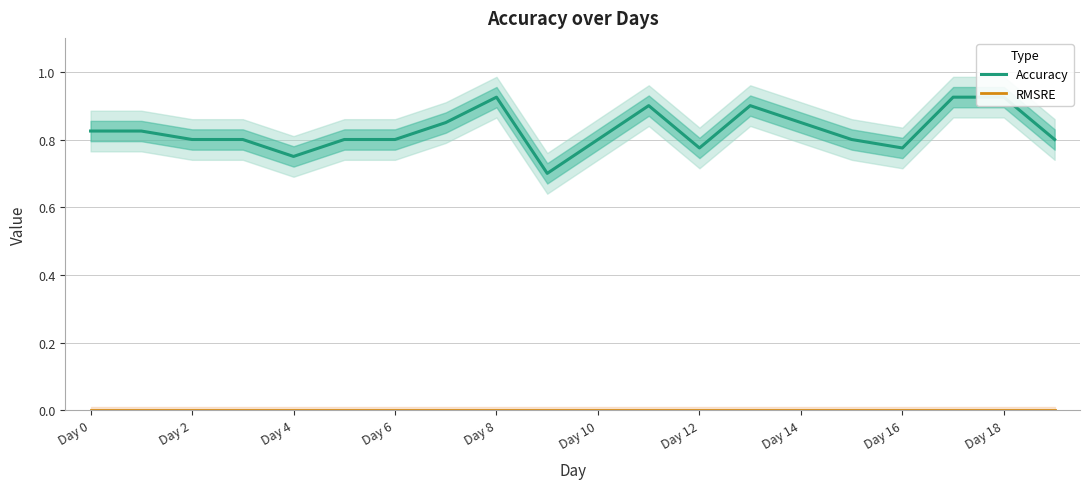

How many lines are shown in the chart?

2